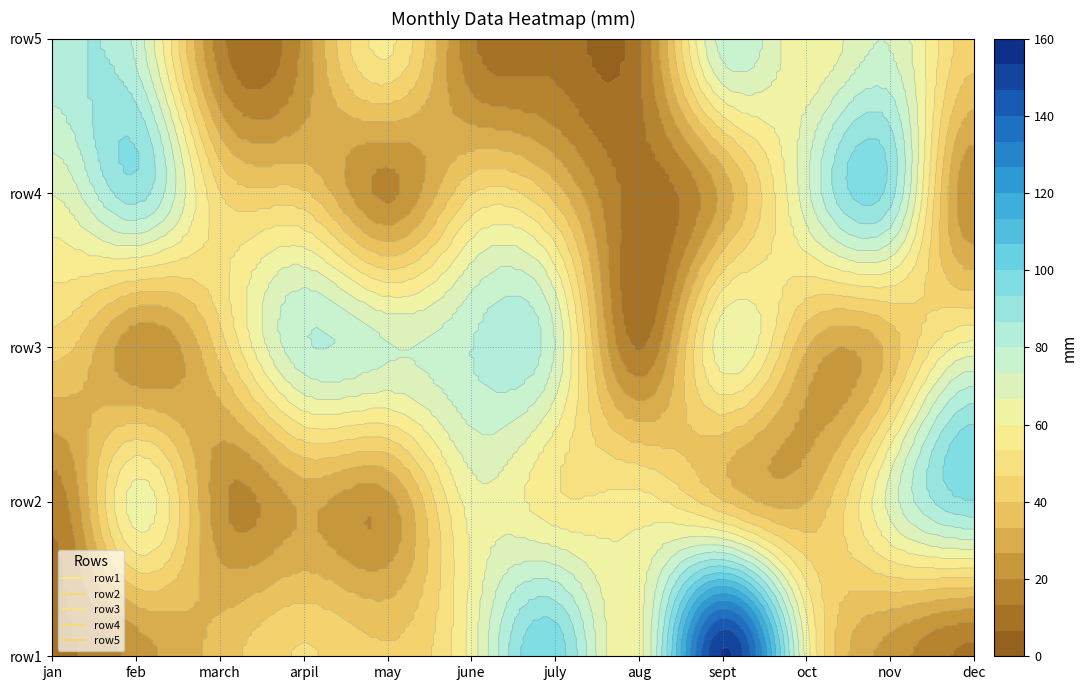

Reading left to right, what are all the values shown in this chart?

row1: jan=12	feb=23	march=36	arpil=47	may=41	june=63	july=98	aug=64	sept=154	oct=64	nov=24	dec=12
row2: jan=16	feb=63	march=22	arpil=28	may=24	june=63	july=55	aug=56	sept=41	oct=33	nov=69	dec=93
row3: jan=43	feb=22	march=43	arpil=79	may=74	june=80	july=73	aug=13	sept=64	oct=34	nov=36	dec=63
row4: jan=67	feb=90	march=47	arpil=41	may=19	june=46	july=37	aug=10	sept=29	oct=71	nov=90	dec=21
row5: jan=85	feb=78	march=16	arpil=22	may=55	june=15	july=11	aug=12	sept=76	oct=61	nov=73	dec=43